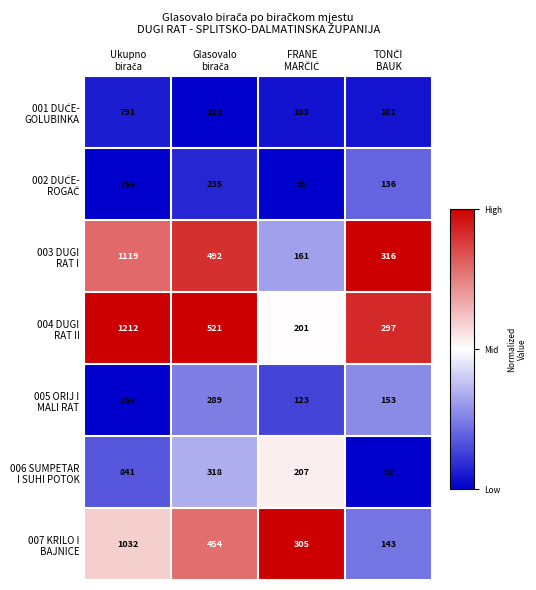

At how many categories does at least one series exceed 268?

4